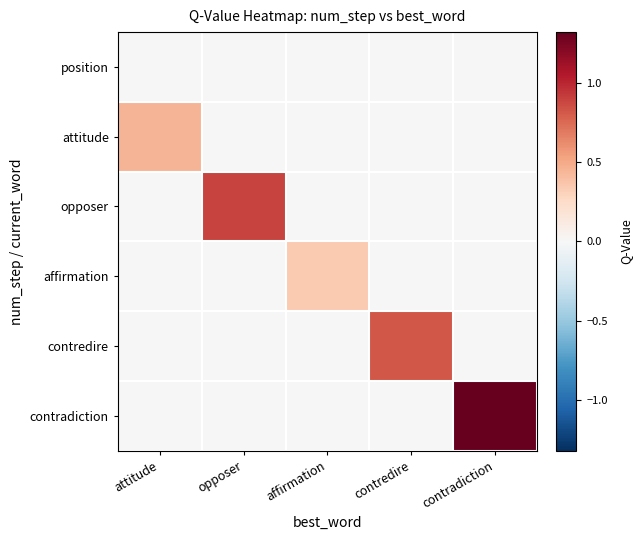

Reading right to left, what are all the values shown in this chart?

position: contradiction=0.0	contredire=0.0	affirmation=0.0	opposer=0.0	attitude=0.0
attitude: contradiction=0.0	contredire=0.0	affirmation=0.0	opposer=0.0	attitude=0.4
opposer: contradiction=0.0	contredire=0.0	affirmation=0.0	opposer=0.9	attitude=0.0
affirmation: contradiction=0.0	contredire=0.0	affirmation=0.3	opposer=0.0	attitude=0.0
contredire: contradiction=0.0	contredire=0.8	affirmation=0.0	opposer=0.0	attitude=0.0
contradiction: contradiction=1.3	contredire=0.0	affirmation=0.0	opposer=0.0	attitude=0.0